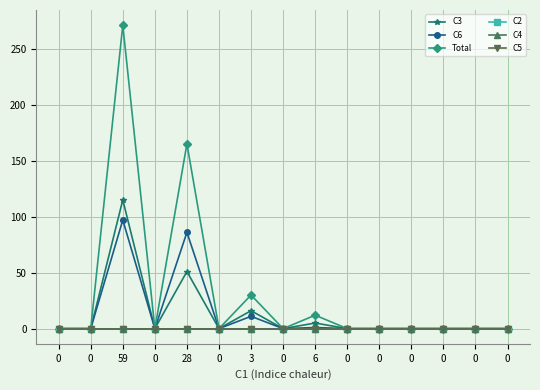

Is this an area chart (filled region under the line)?

No